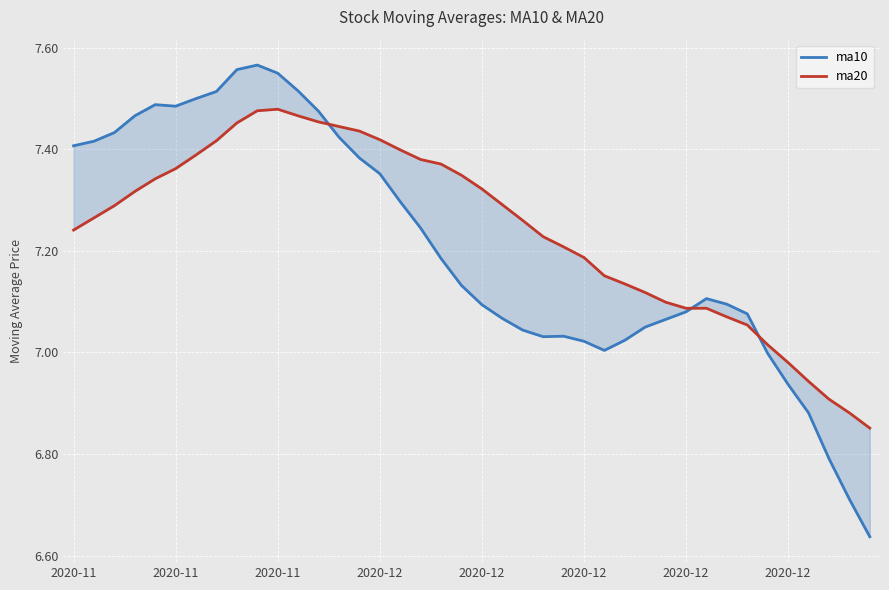

At how many categories does at least one series exceed 6?

40